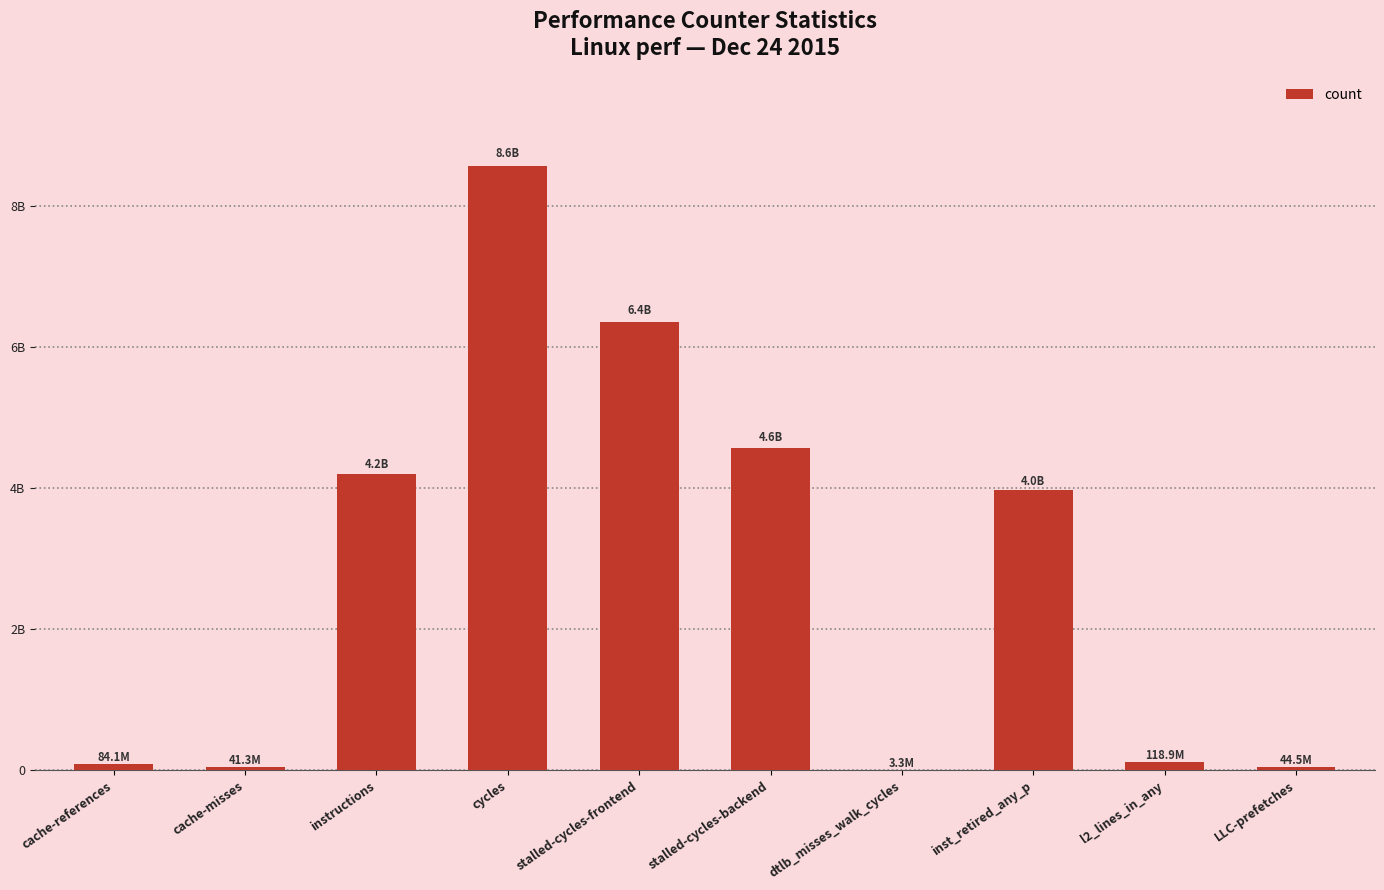

Reading left to right, list all the values displayed in this chart.

cache-references=84057671	cache-misses=41347233	instructions=4210553973	cycles=8572528408	stalled-cycles-frontend=6367279672	stalled-cycles-backend=4578977404	dtlb_misses_walk_cycles=3298231	inst_retired_any_p=3971548761	l2_lines_in_any=118865010	LLC-prefetches=44527058